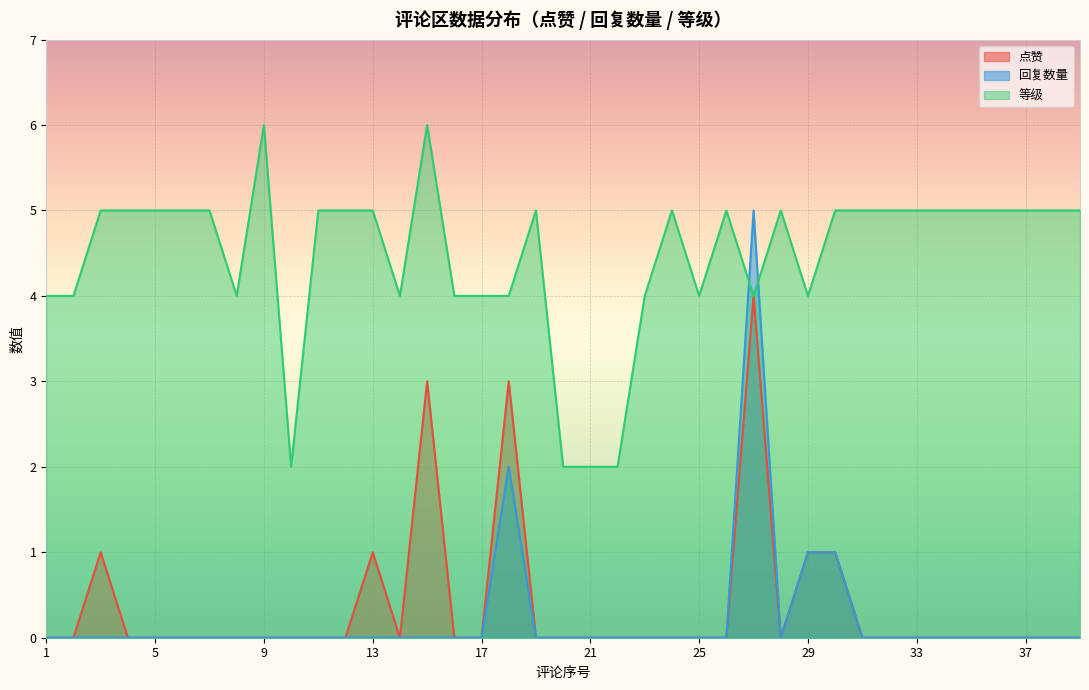

At which category does 点赞 reach its first local peak?

3